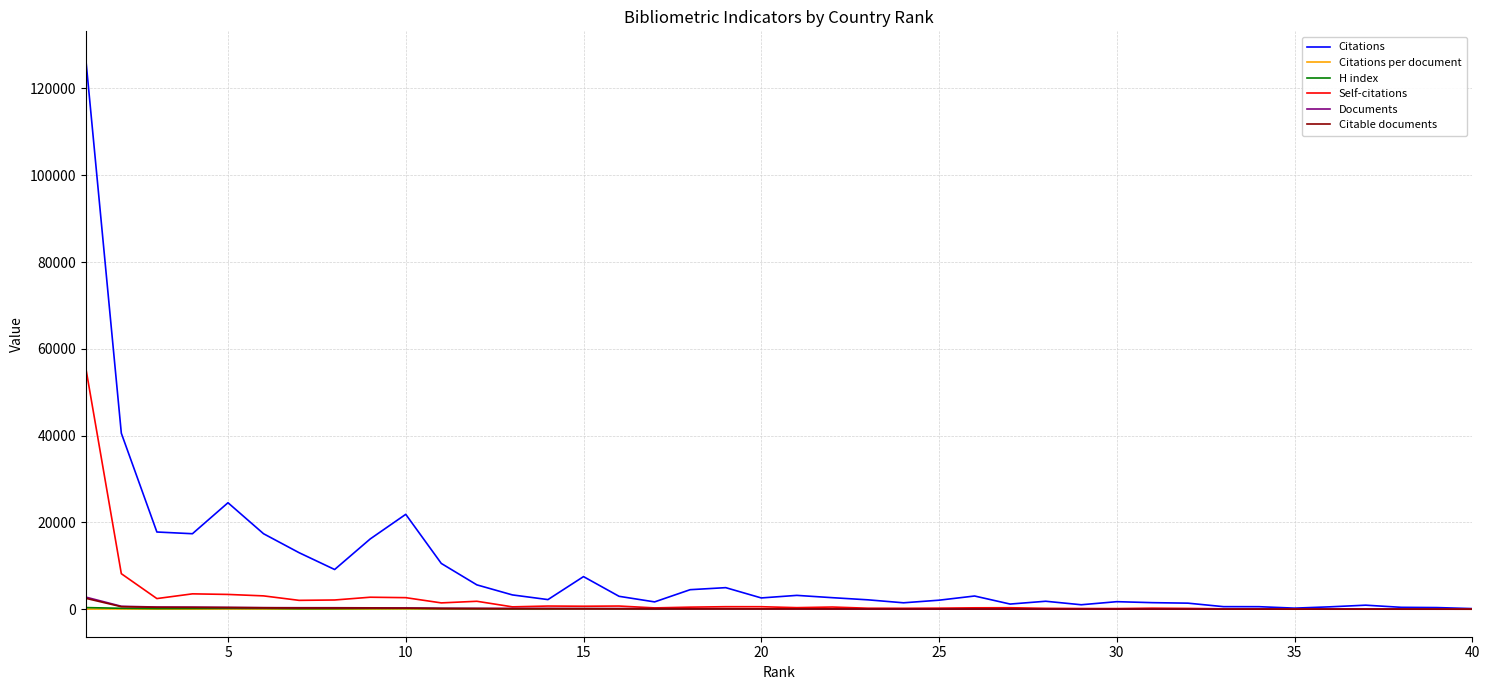

What is the maximum value shown in the chart?

126827.0